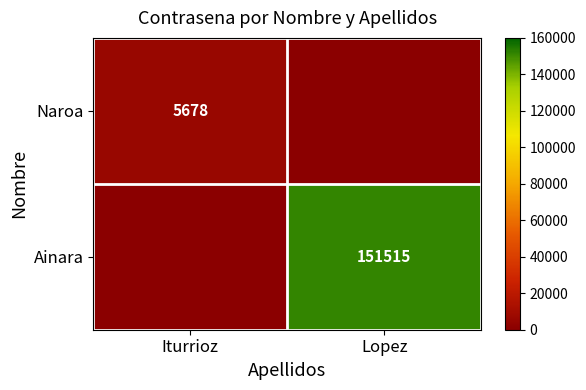

Which series changed the most between Iturrioz and Lopez?

Ainara